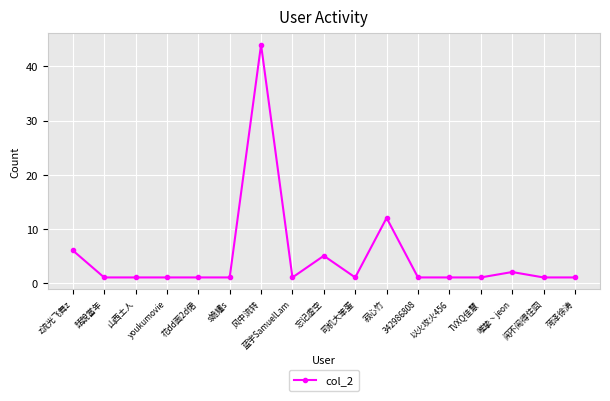

Reading left to right, transcribe all the data shown in this chart.

z流光飞舞z=6	話說當年=1	山西土人=1	youkumovie=1	花dd面2d侰=1	s姽嫿s=1	风中流转=44	蓝宇SamuelLam=1	忘记虚空=5	司机大笨蛋=1	寂心竹=12	342986808=1	以火攻火456=1	TVXQ佳慧=1	唯挚丶jeon=2	闹不闹得住囧=1	菏泽徐涛=1